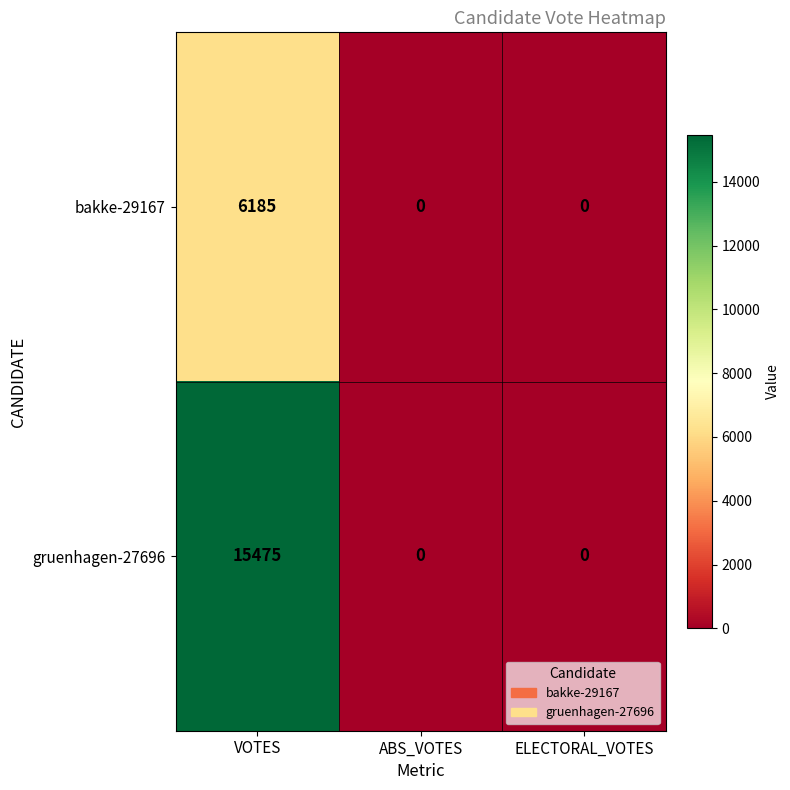

What is the maximum value shown in the chart?

15475